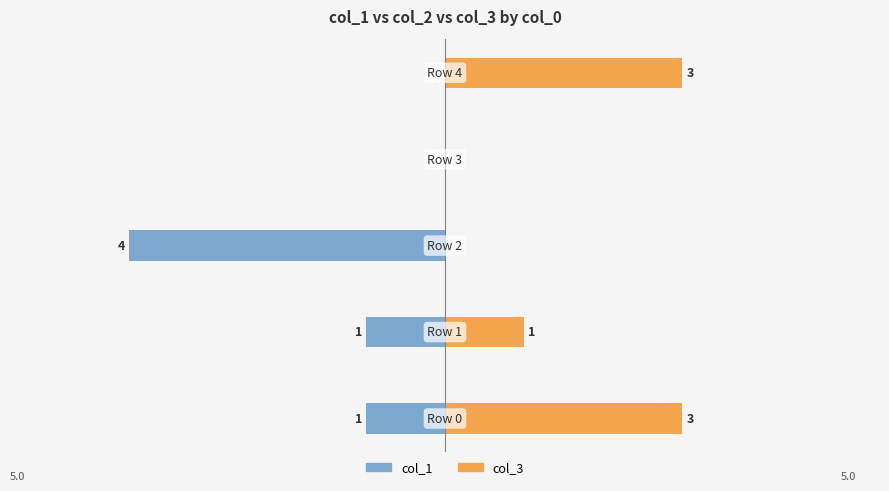

What are all the series names shown in the legend?

col_1, col_3